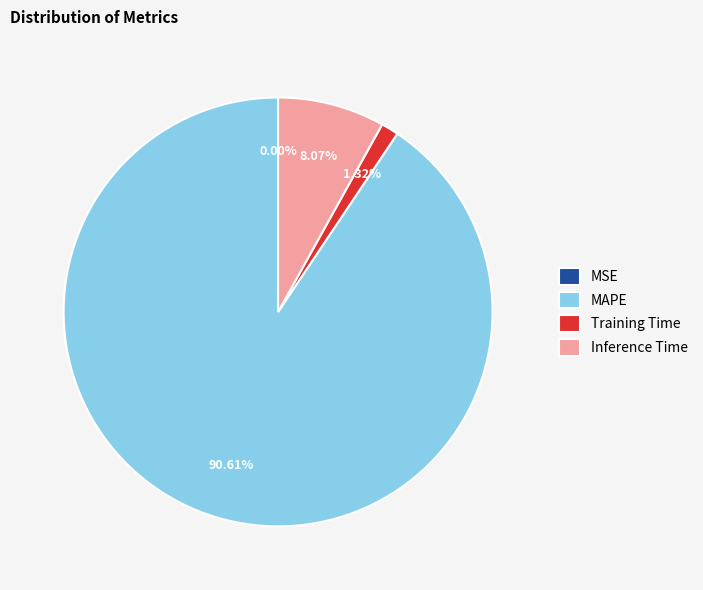

Combined, do MAPE and Inference Time account for over 50%?

Yes